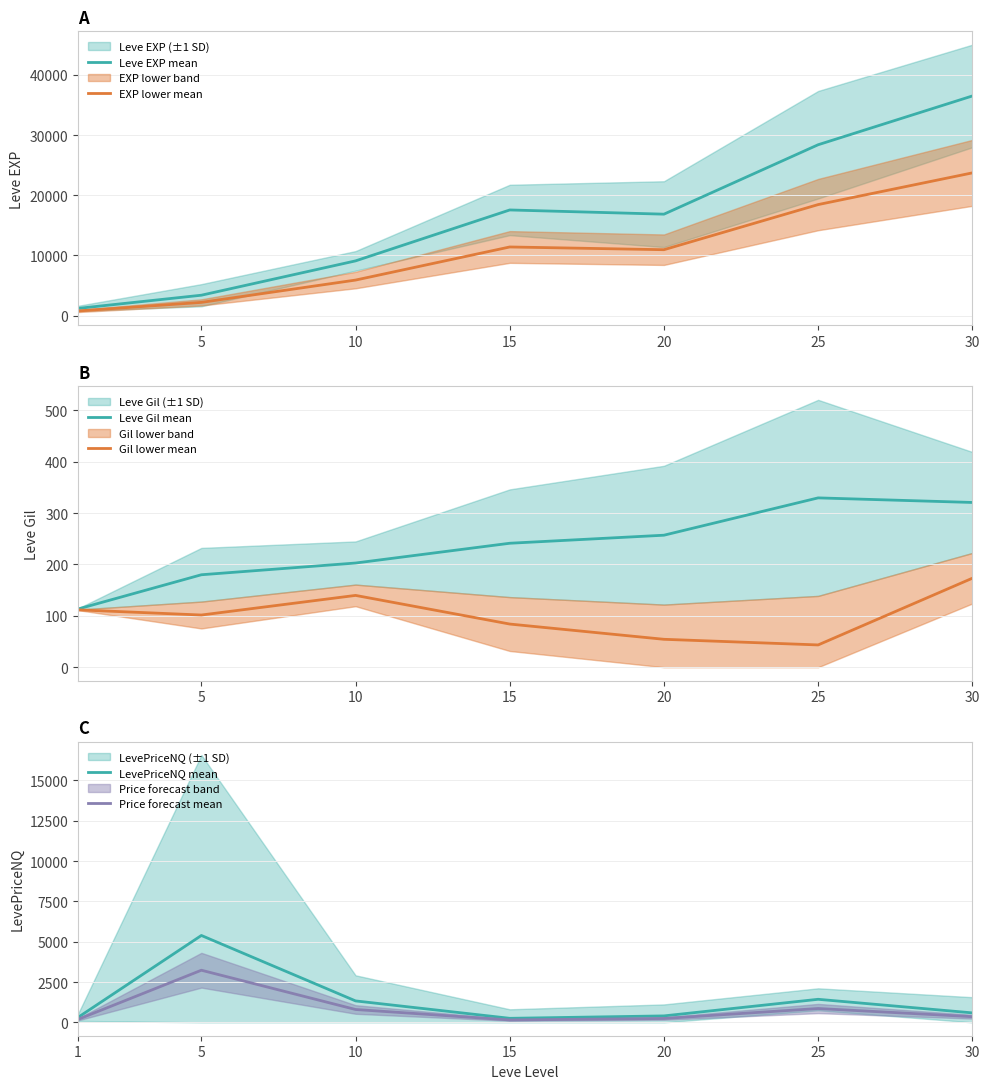

At 10, list the series in order from largest to smallest.

Leve EXP mean, EXP lower mean, LevePriceNQ mean, Price forecast mean, Leve Gil mean, Gil lower mean